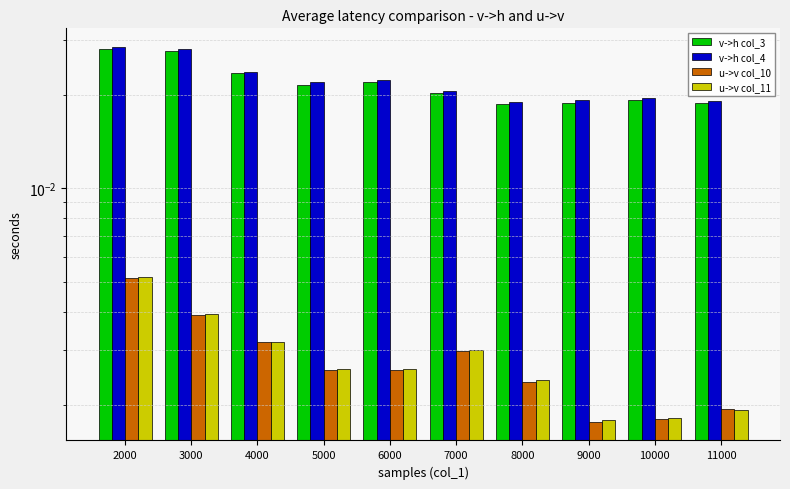

At which label does v->h col_3 reach its peak?

2000